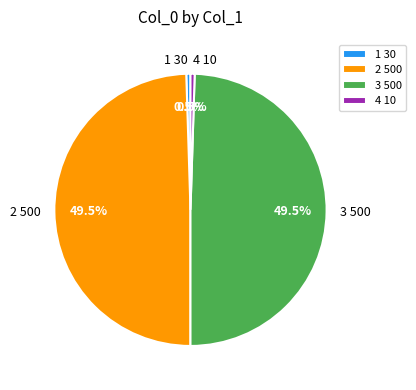

Approximately how many times larger is the value at 3 500 compared to 2 500?

1.0